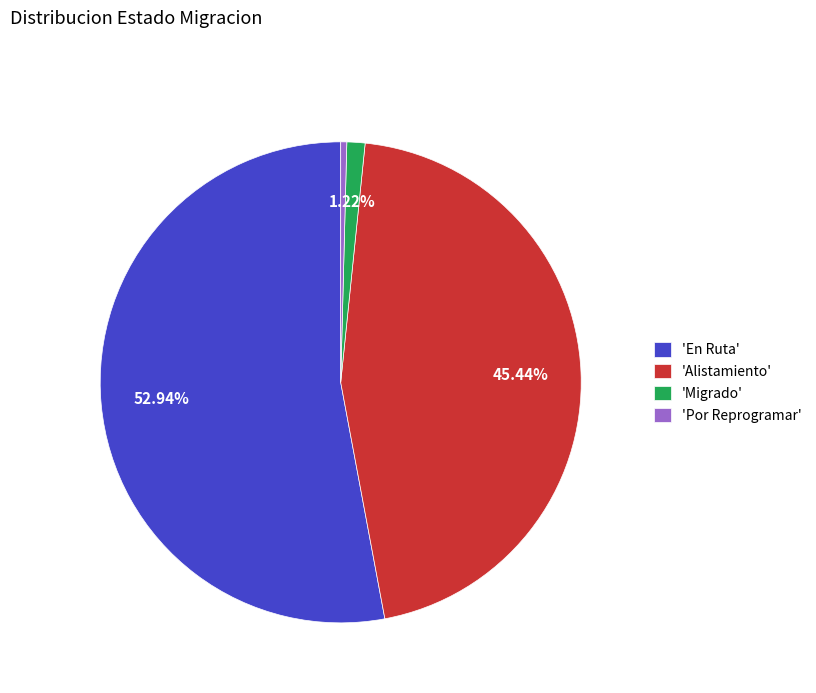

Rank the categories by value from highest to lowest.

'En Ruta', 'Alistamiento', 'Migrado', 'Por Reprogramar'